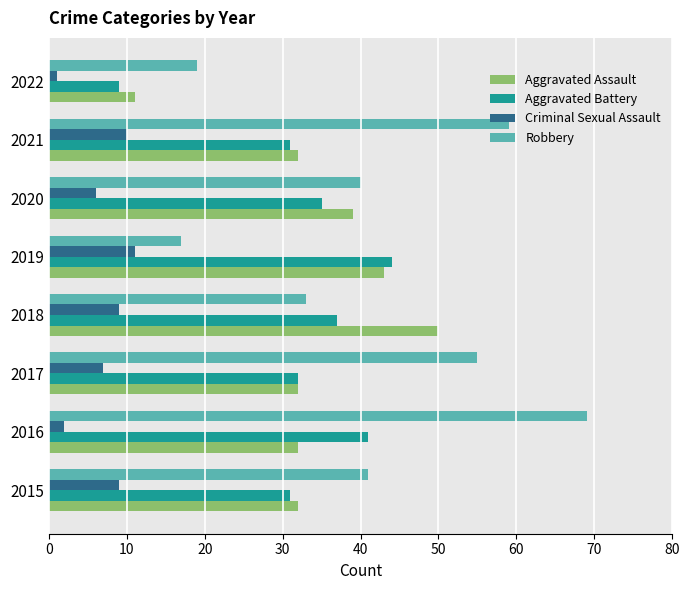

Which series has the largest range (max minus min)?

Robbery